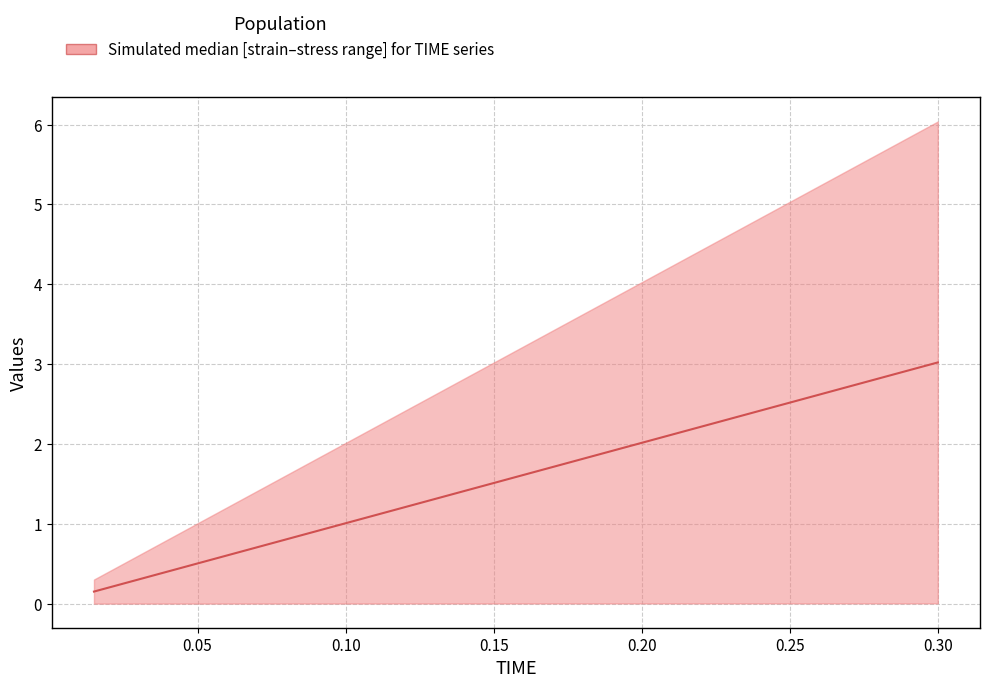

Does the chart display data point markers on the line(s)?

No